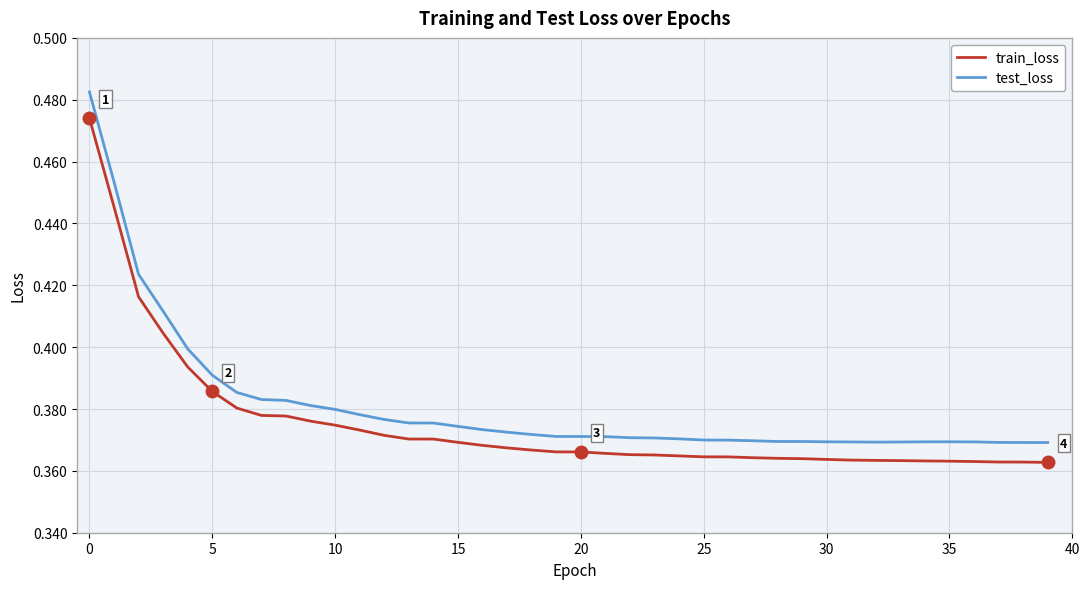

Which series has the widest spread of values?

test_loss